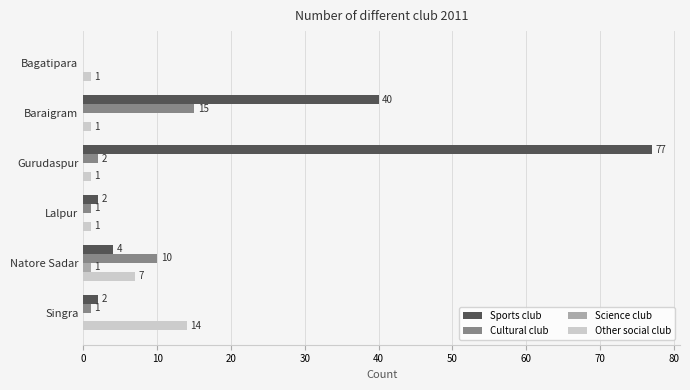

How many Other social club values are between 1 and 7?

5